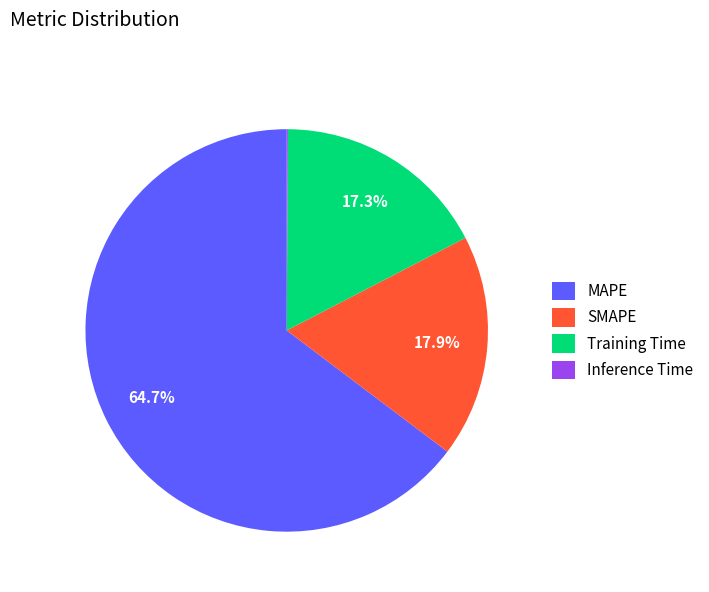

To the nearest percent, what is the average slice percentage?

25%